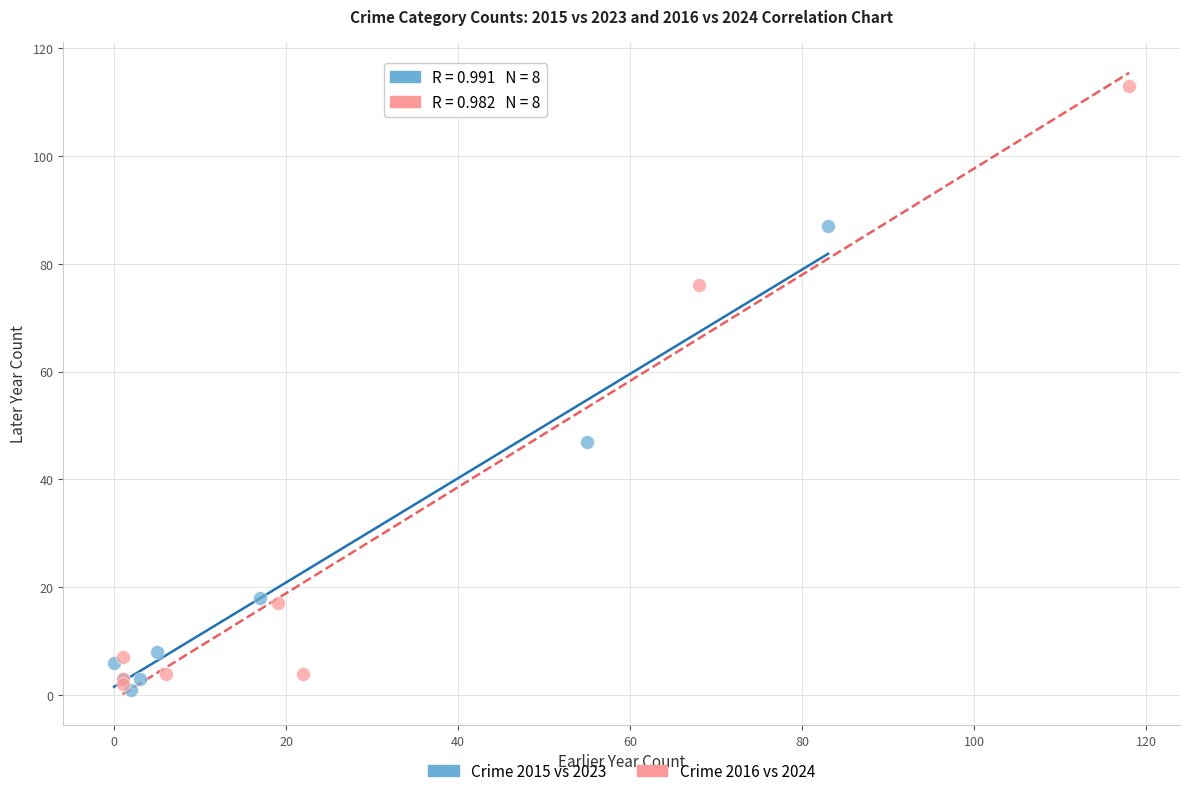

Which series contains the highest Y value?

Crime 2016 vs 2024